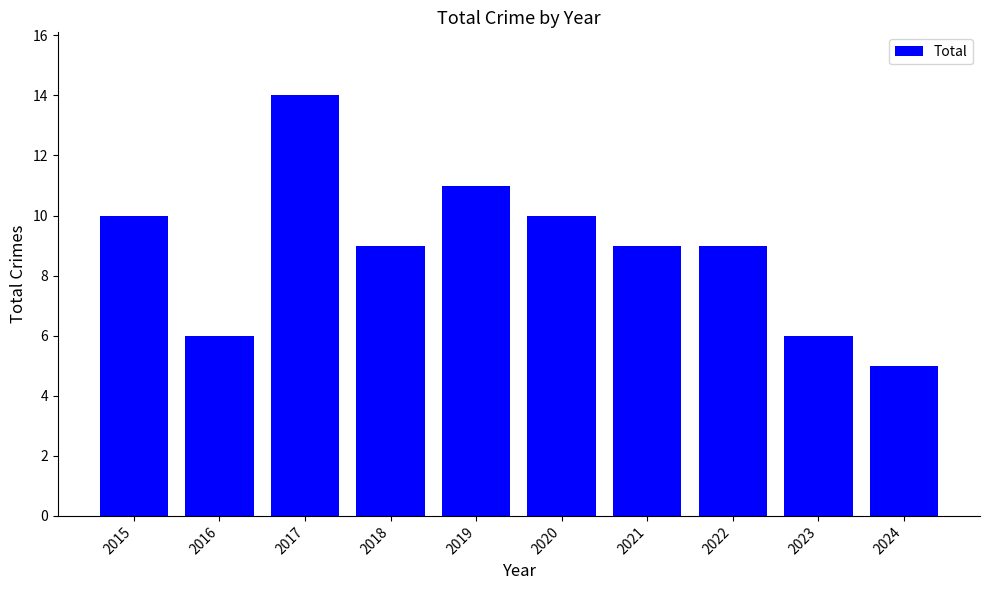

Approximately how many times larger is the value at 2021 compared to 2016?

1.5